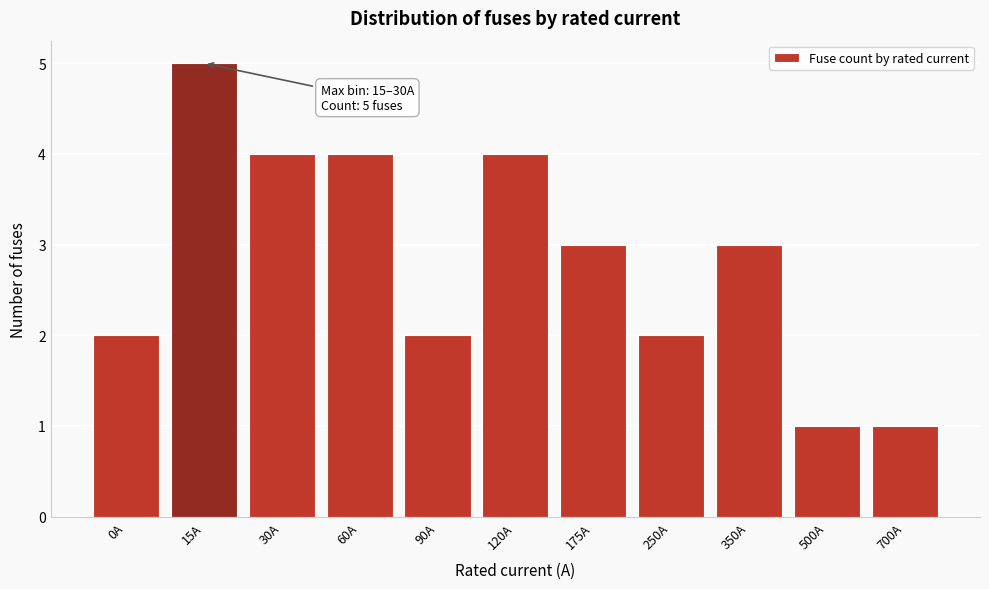

Reading right to left, list all the values displayed in this chart.

1	1	3	2	3	4	2	4	4	5	2